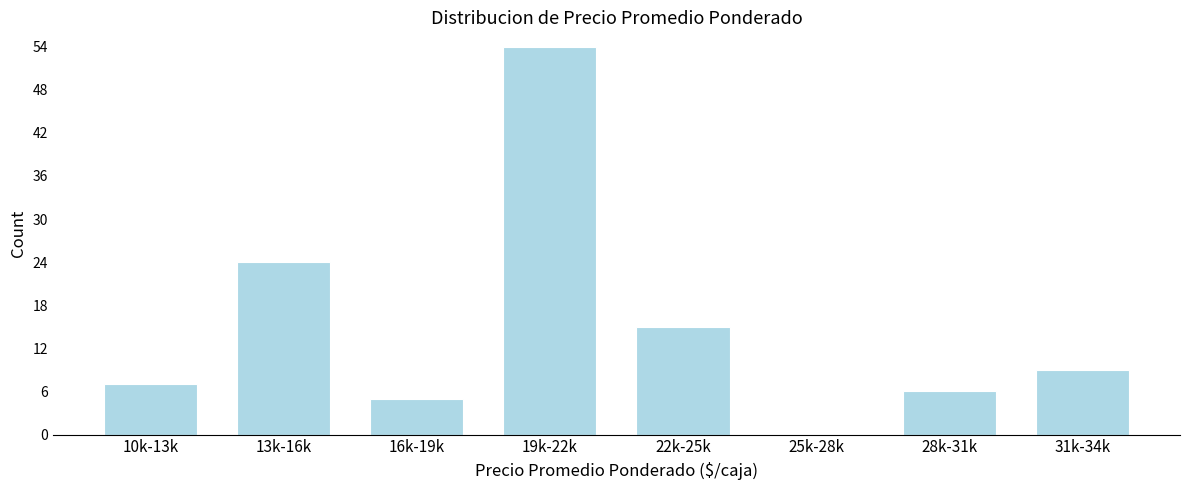

Reading right to left, list all the values displayed in this chart.

31k-34k=9	28k-31k=6	25k-28k=0	22k-25k=15	19k-22k=54	16k-19k=5	13k-16k=24	10k-13k=7